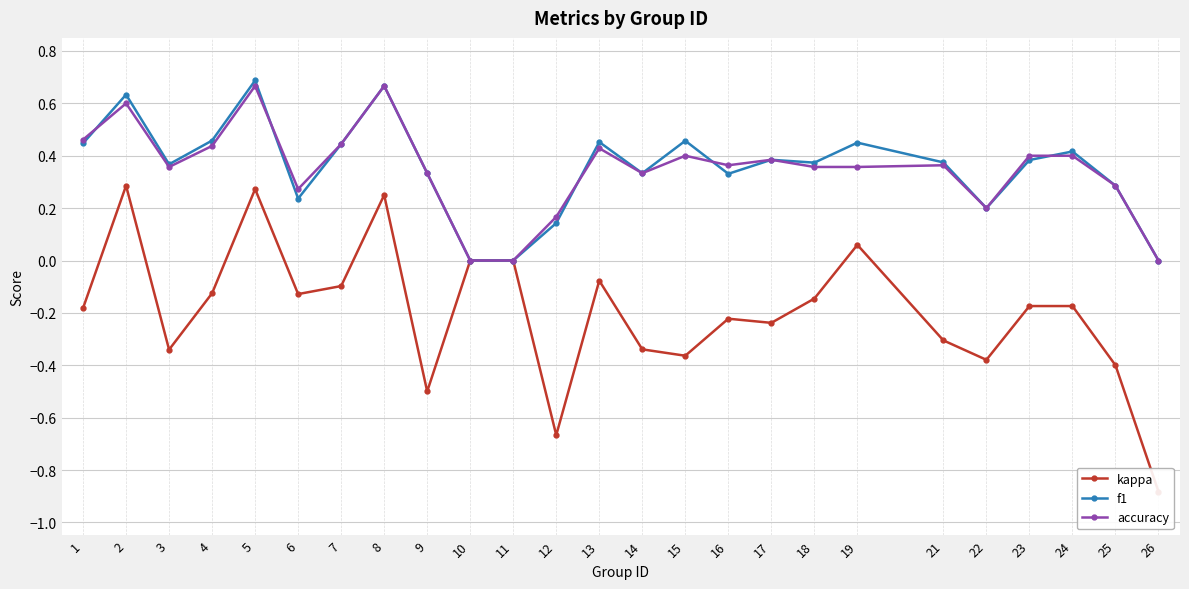

Which series changed the most between 5 and 15?

kappa